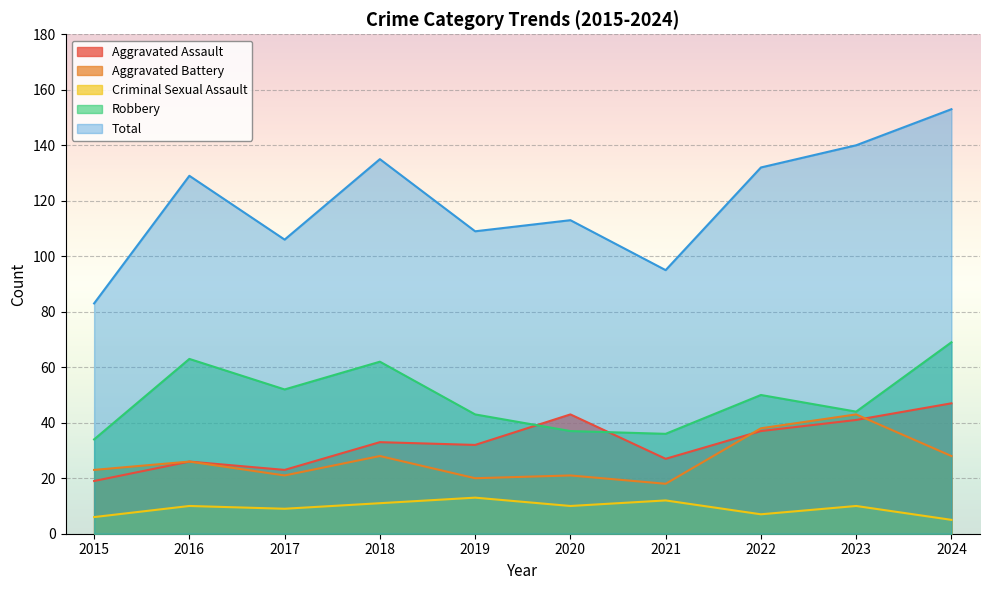

How many interior local valleys does the Criminal Sexual Assault series have?

3